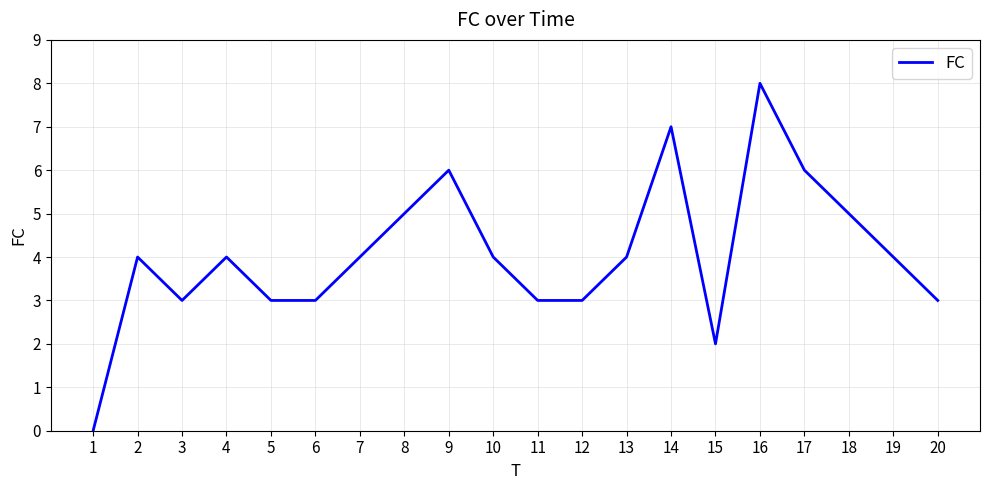

Is it true that the value at 16 is 8?

True